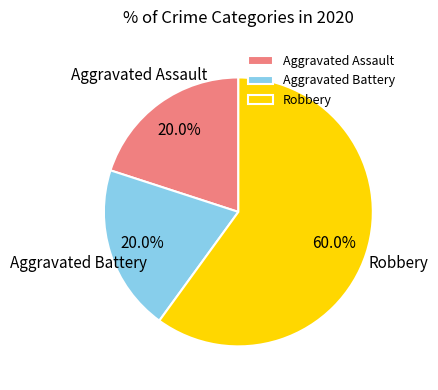

True or false: Aggravated Battery accounts for 11% of the total.

False